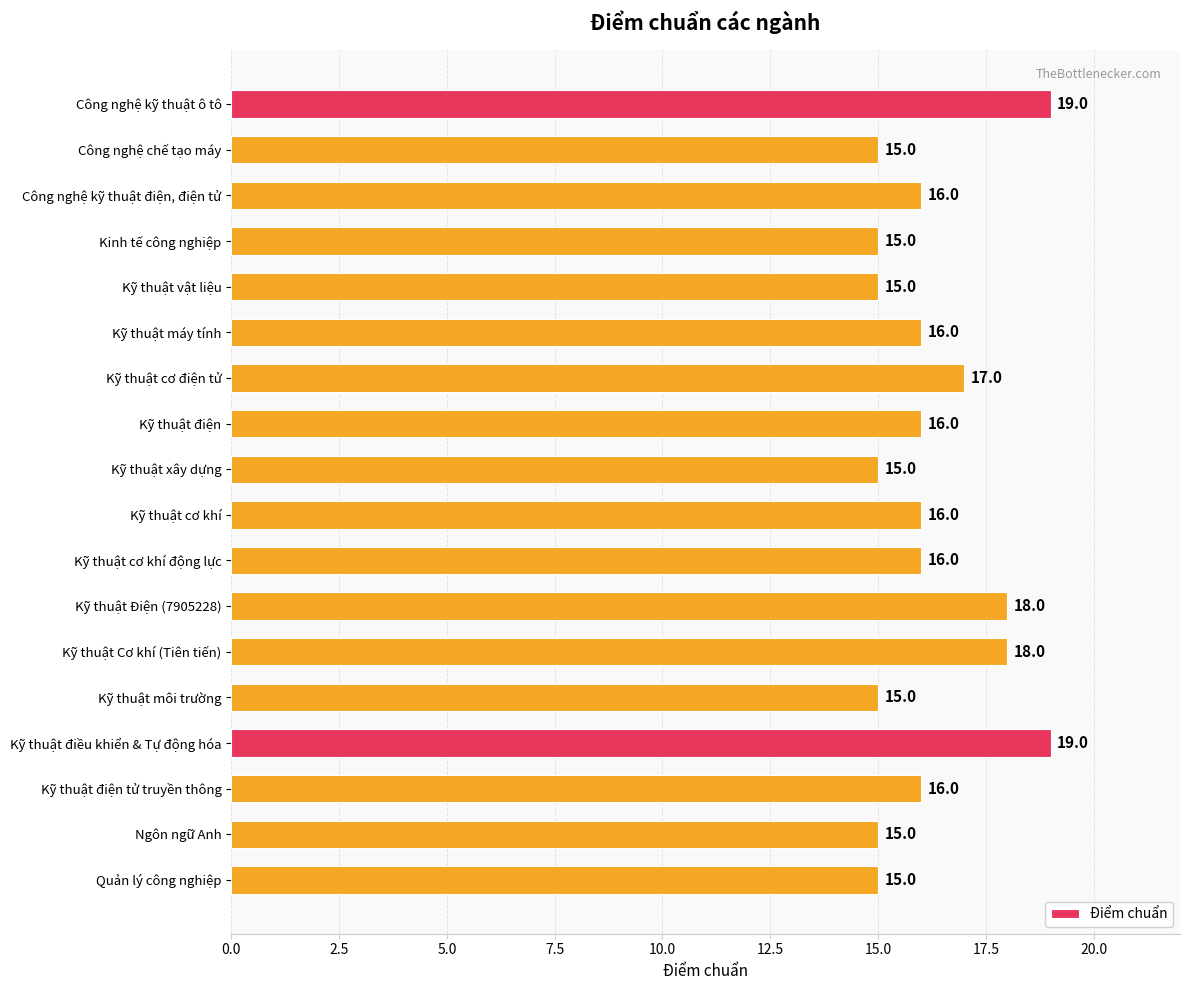

At which label is the value closest to 17?

Kỹ thuật cơ điện tử